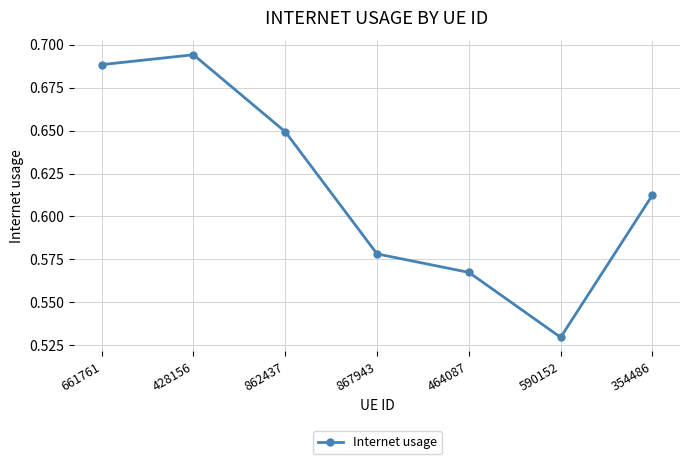

Does the chart have visible grid lines?

Yes